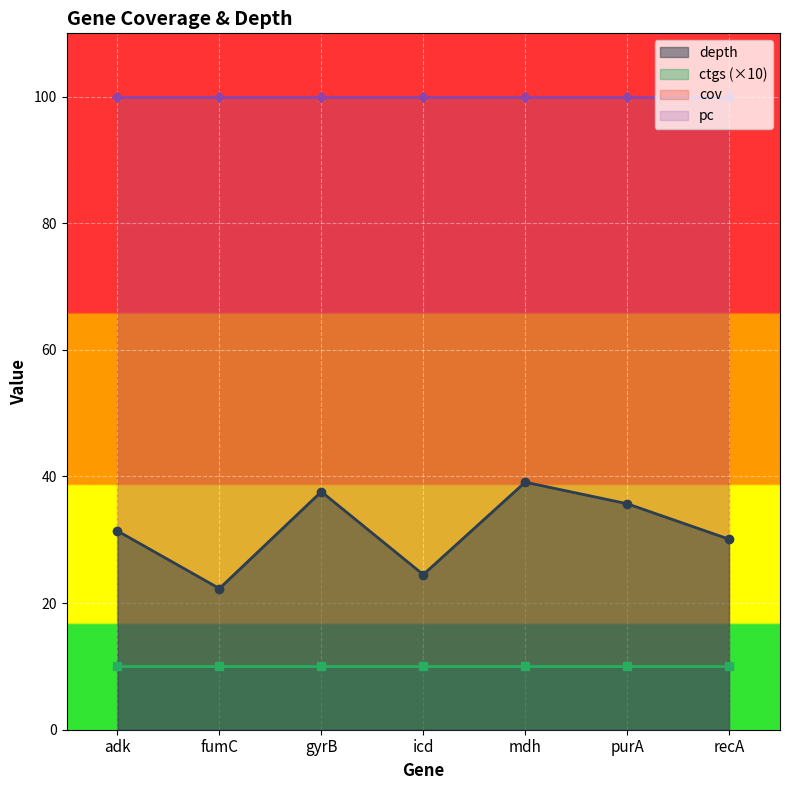

Rank the categories by ctgs value from highest to lowest.

adk, fumC, gyrB, icd, mdh, purA, recA